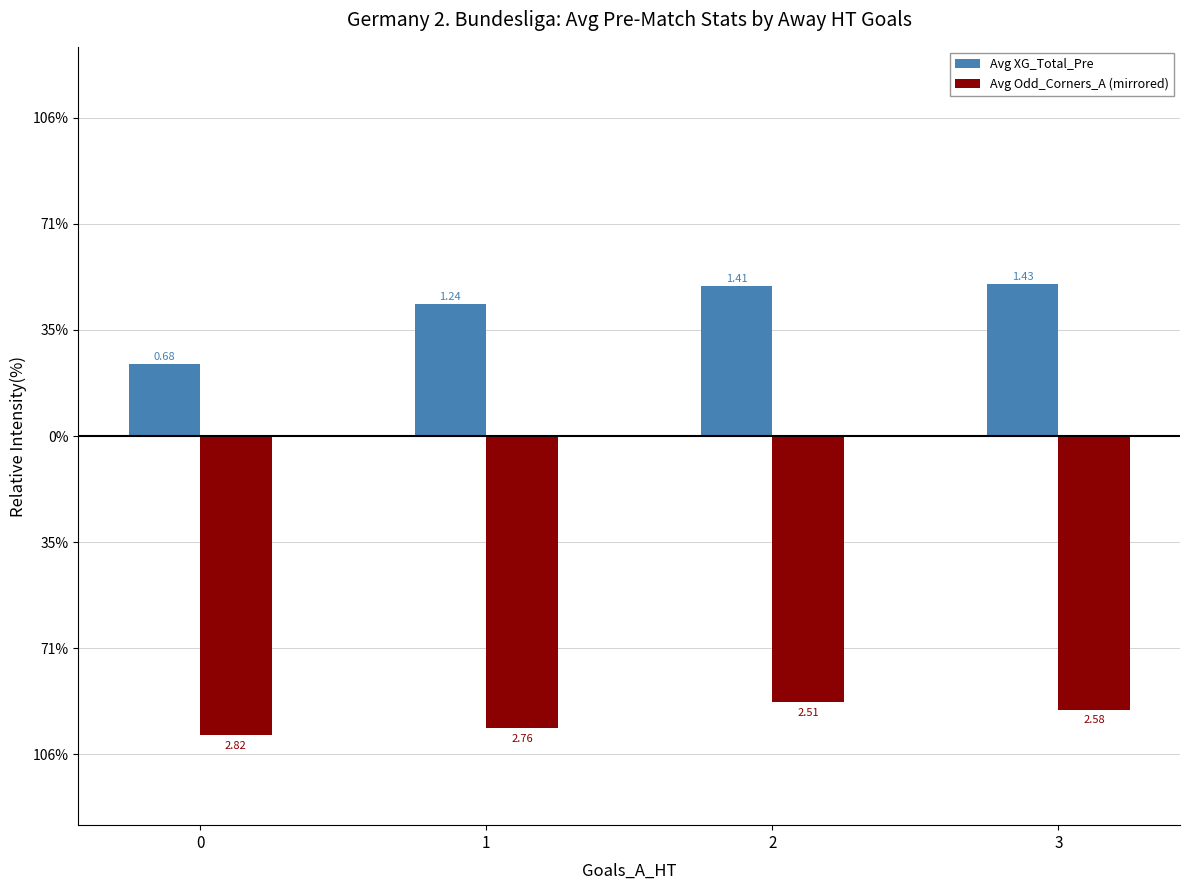

What is the smallest value displayed?

-2.8